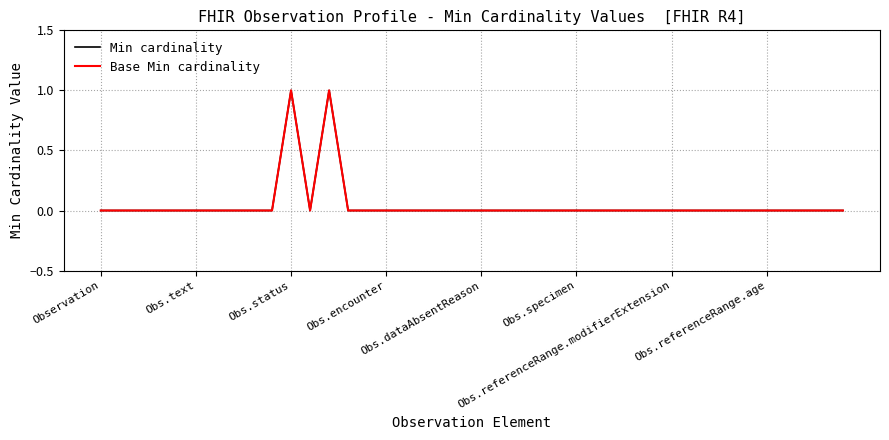

Is this an area chart (filled region under the line)?

No